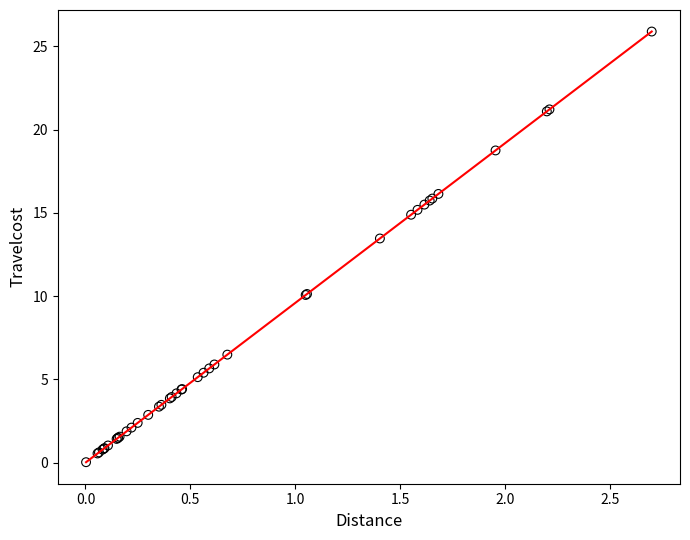

What Y value in the scatter plot is closest to 12?

13.5